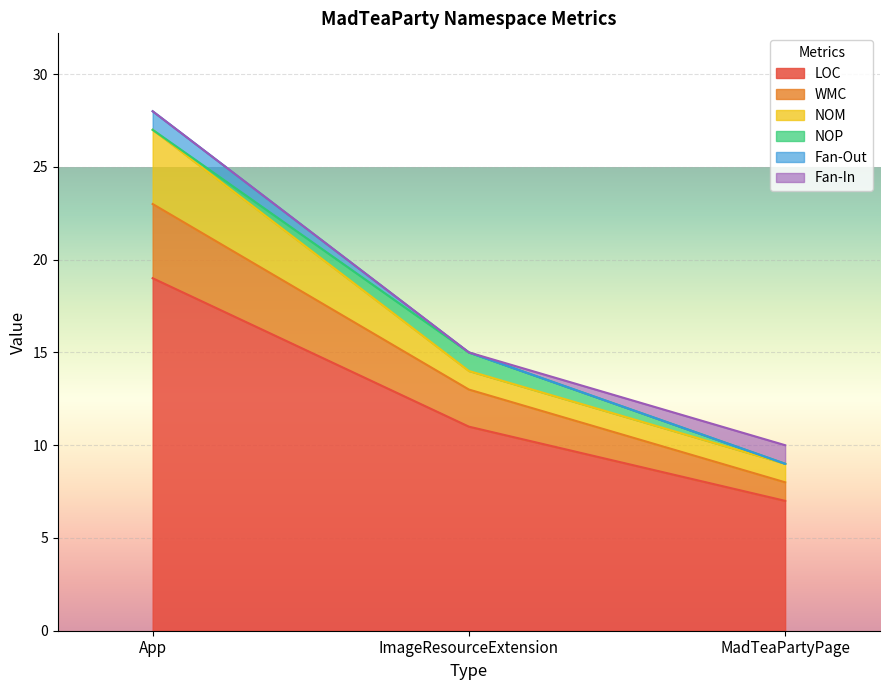

What is the sum of the WMC values at MadTeaPartyPage and App?

5